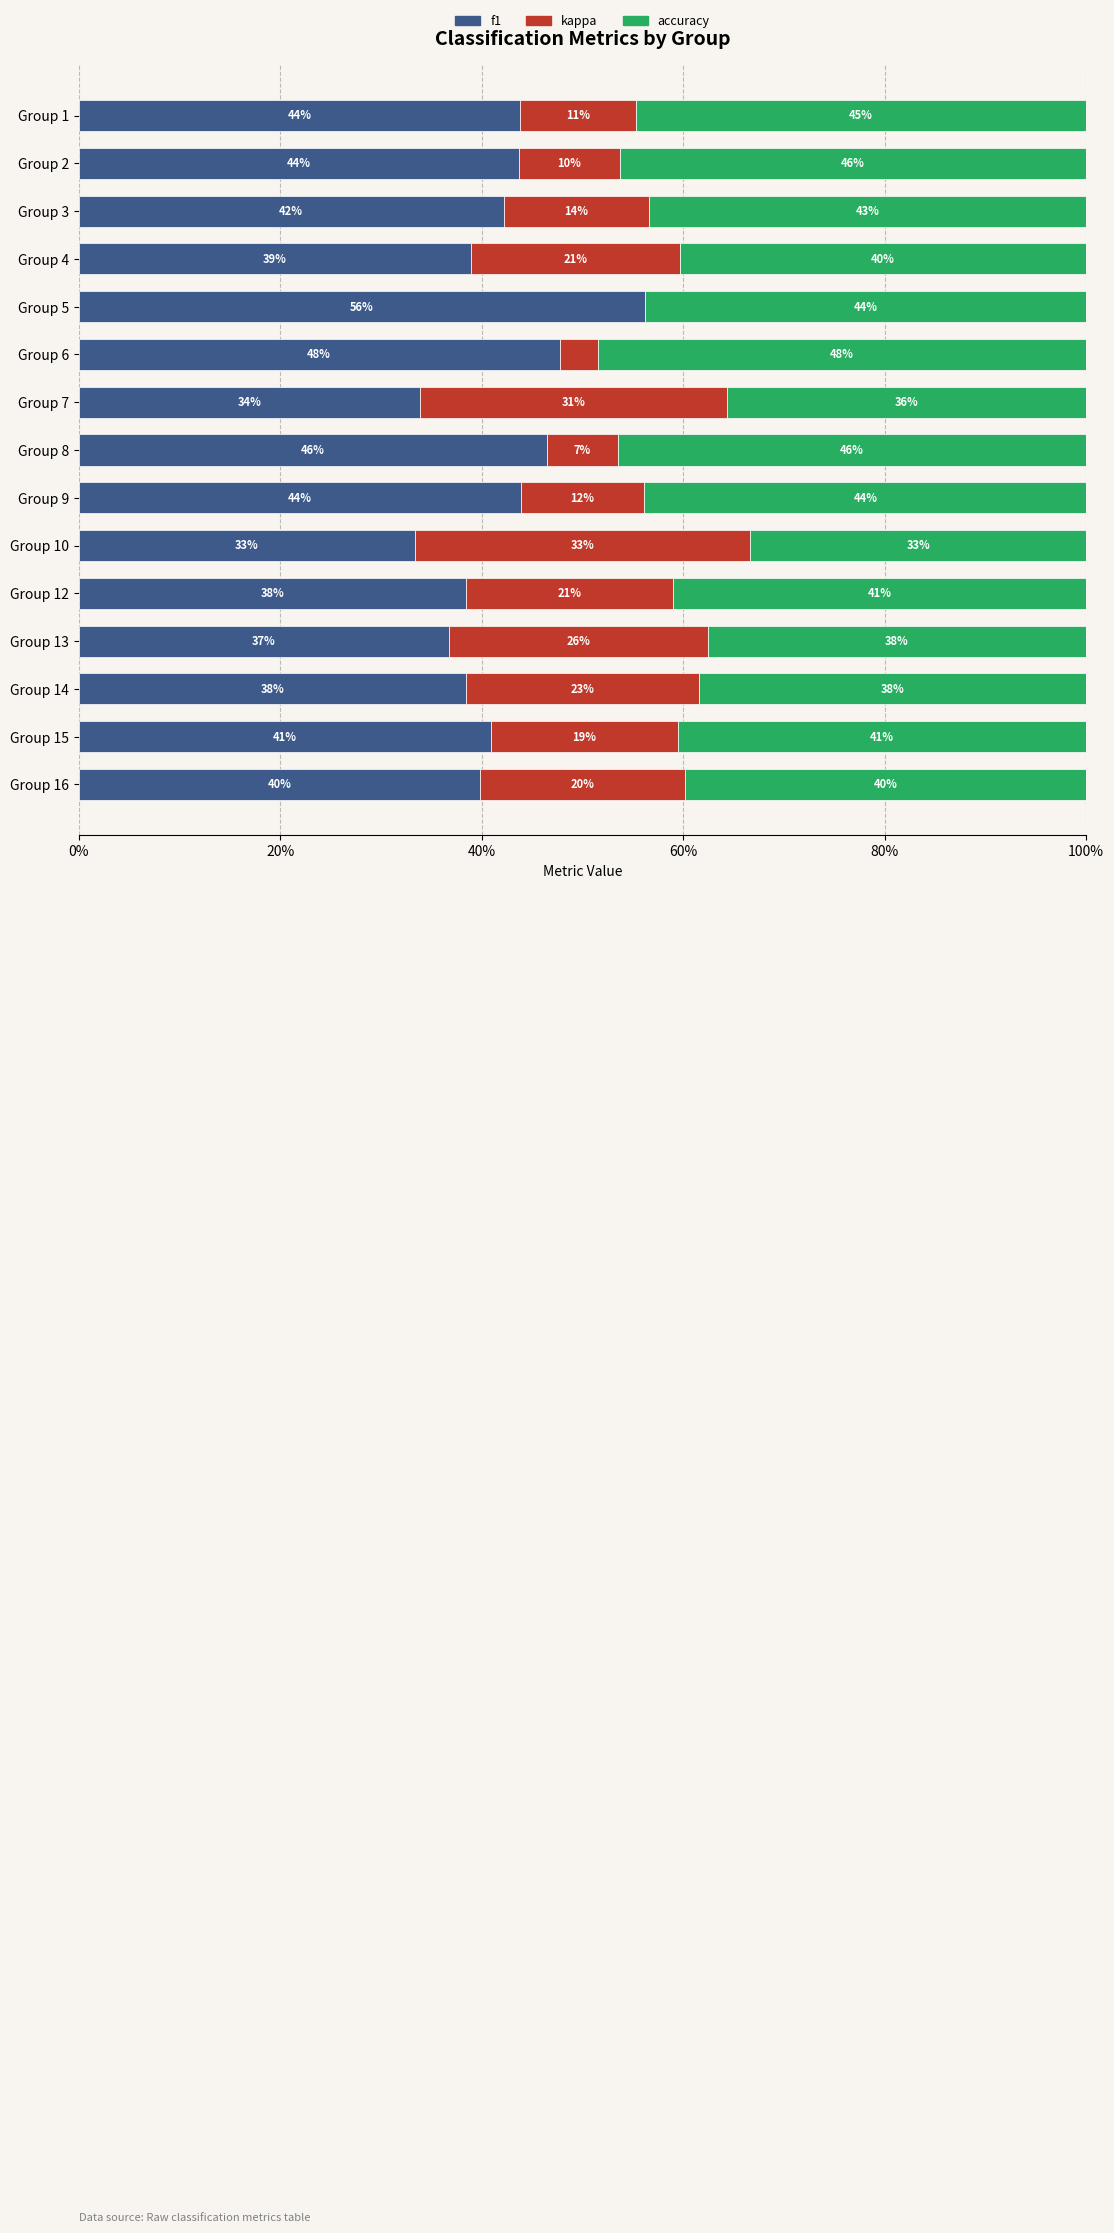

Reading left to right, what are all the values shown in this chart?

f1: 43.8	43.7	42.2	38.9	56.2	47.7	33.8	46.5	43.9	33.3	38.5	36.7	38.5	40.9	39.8
kappa: 11.5	9.9	14.5	20.8	0.0	3.8	30.5	7.0	12.3	33.3	20.5	25.7	23.1	18.5	20.4
accuracy: 44.7	46.3	43.4	40.3	43.8	48.5	35.6	46.5	43.9	33.3	41.0	37.5	38.5	40.6	39.8